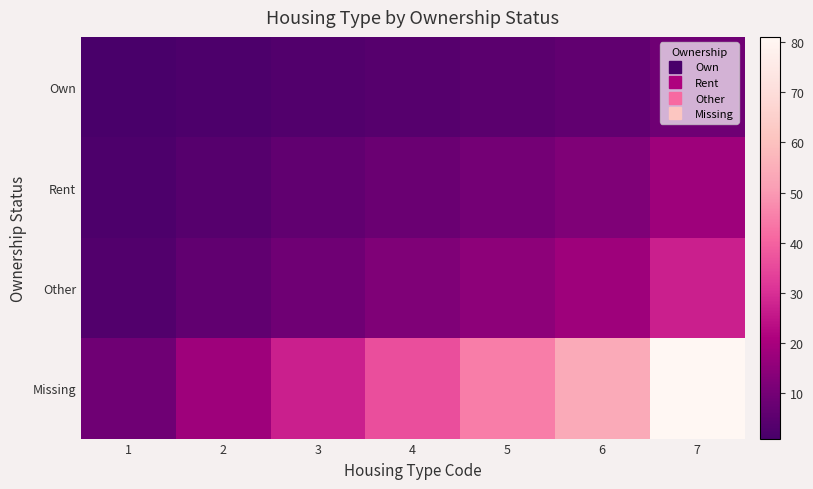

Reading left to right, what are all the values shown in this chart?

Own: 1=1	2=2	3=3	4=4	5=5	6=6	7=9
Rent: 1=2	2=4	3=6	4=8	5=10	6=12	7=18
Other: 1=3	2=6	3=9	4=12	5=15	6=18	7=27
Missing: 1=9	2=18	3=27	4=36	5=45	6=54	7=81